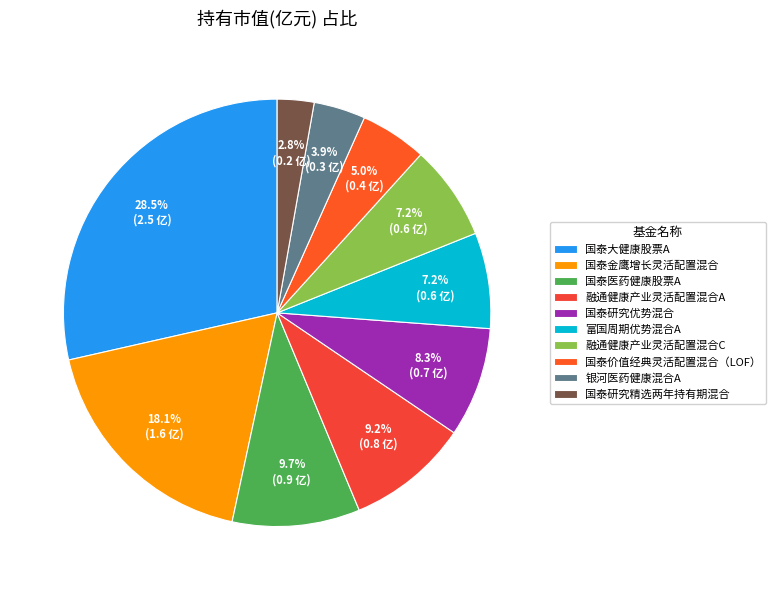

What percentage is the 国泰研究优势混合 slice, to the nearest percent?

8%